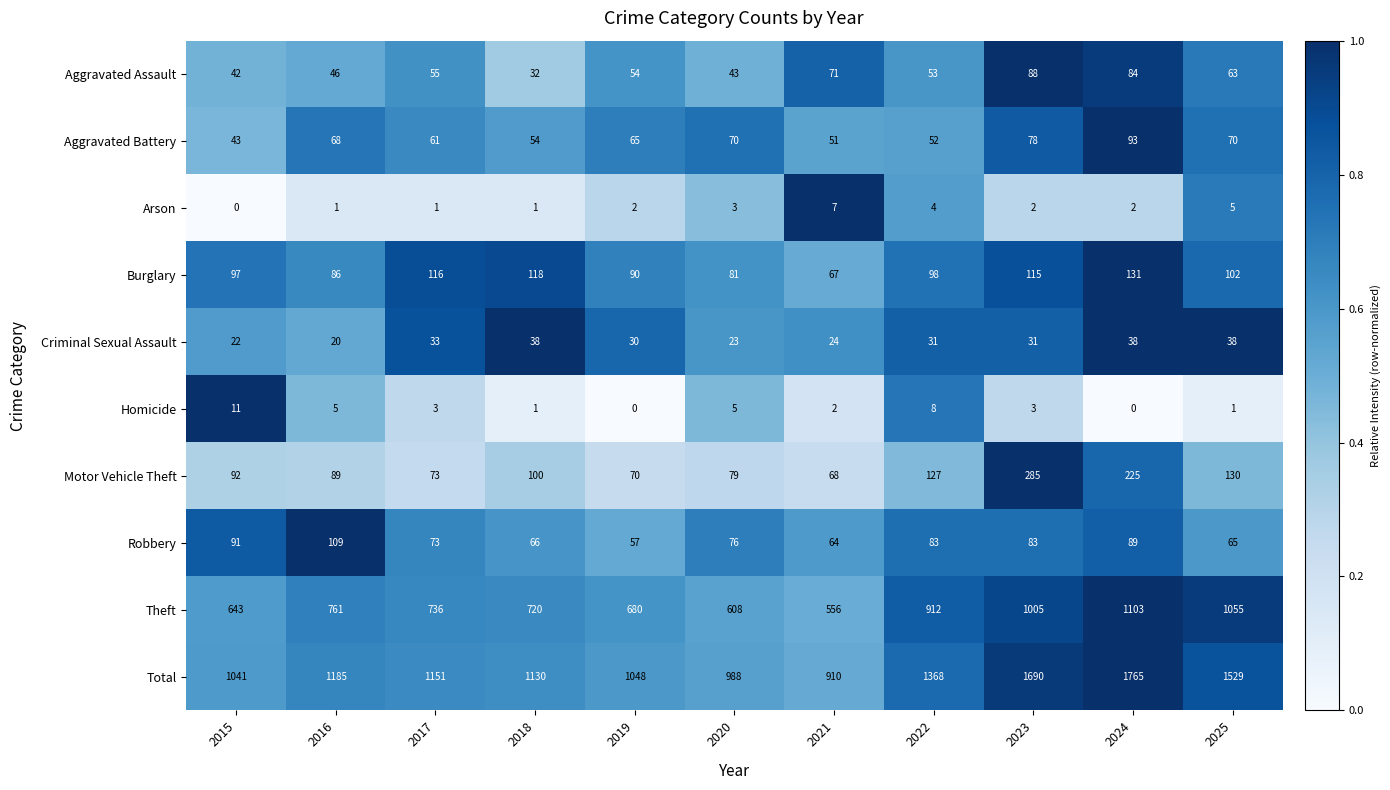

Which series changed the most between 2016 and 2021?

Total